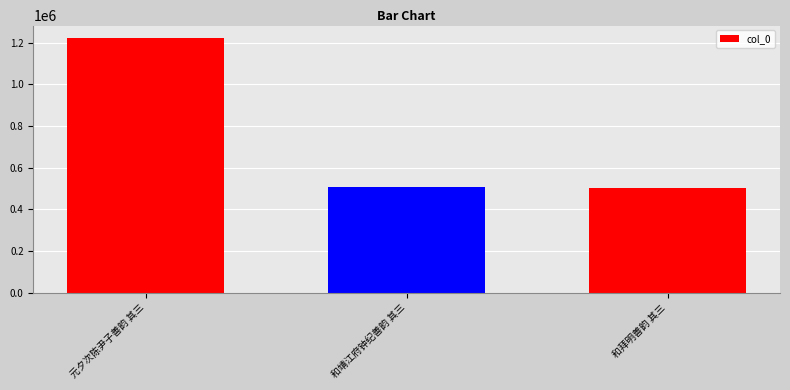

Approximately how many times larger is the value at 元夕次陈尹子善韵 其三 compared to 和拜明善韵 其三?

2.4